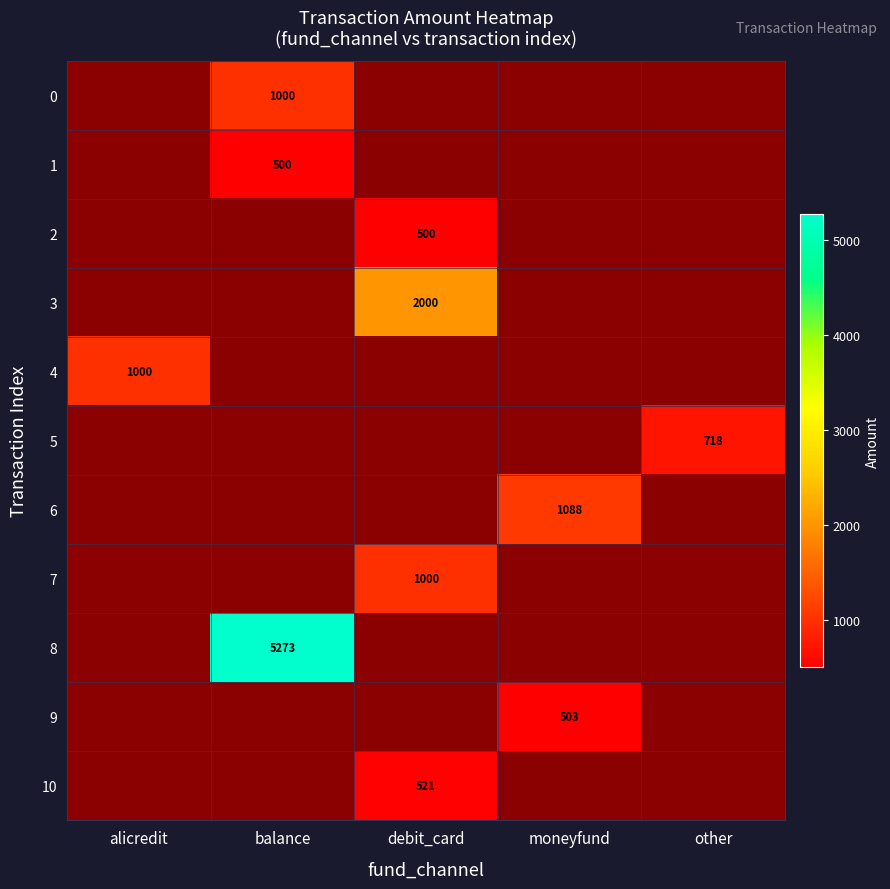

The value of 4 at alicredit is 494. True or false?

False